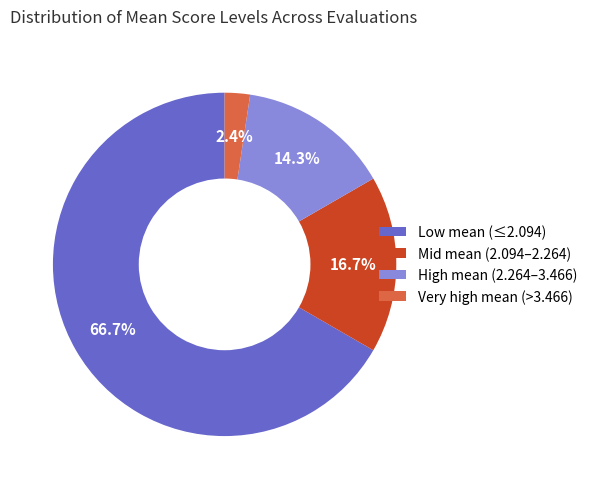

Which has a higher value, High mean (2.264–3.466) or Low mean (≤2.094)?

Low mean (≤2.094)